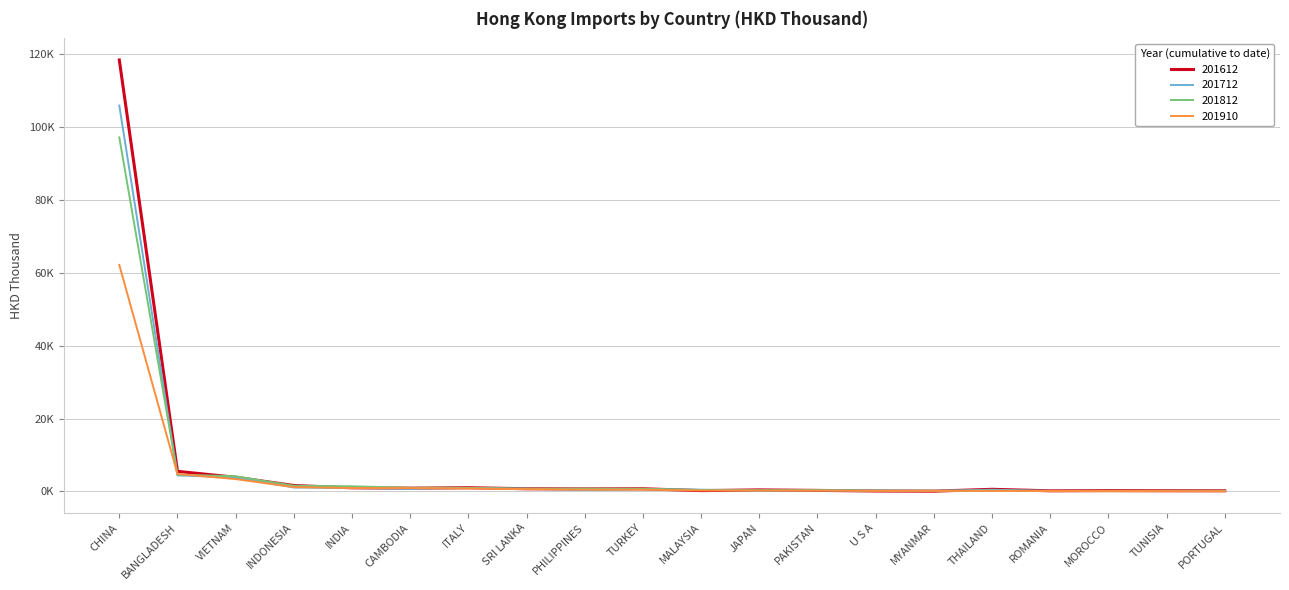

At which category does the chart reach its peak across all series?

CHINA